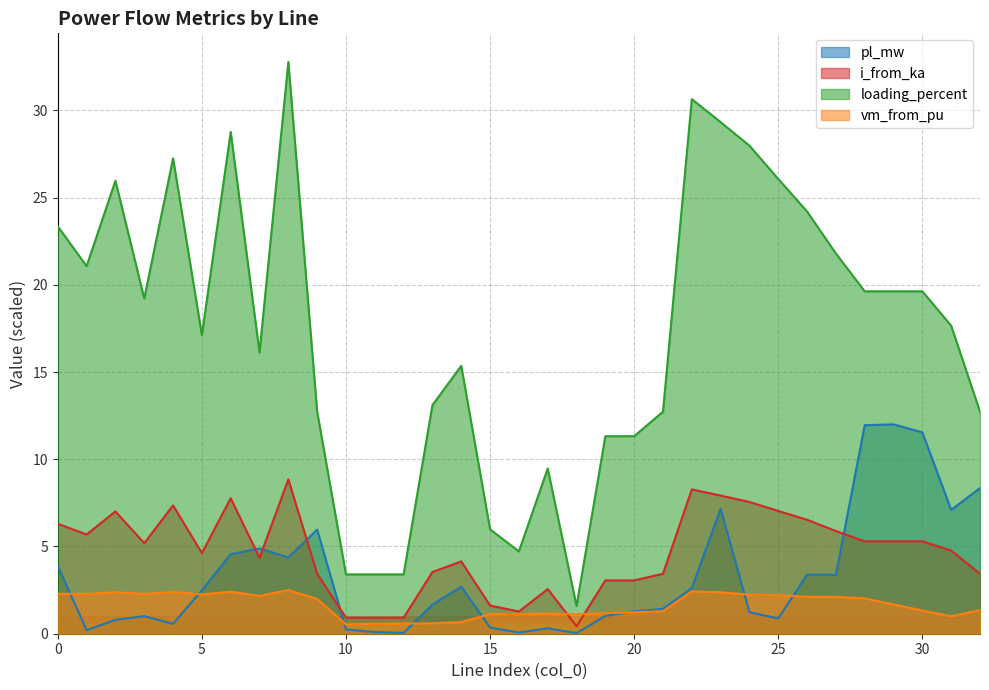

What is the difference between the maximum and minimum values in the vm_from_pu series?

2.0